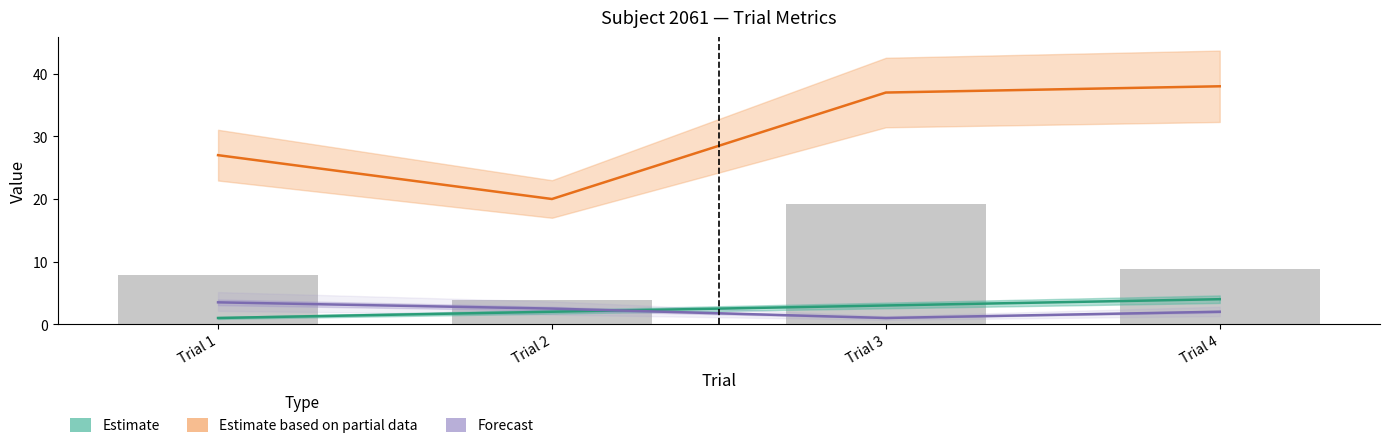

True or false: ITI (scaled) has a value of 3.9 at Trial 2.

True